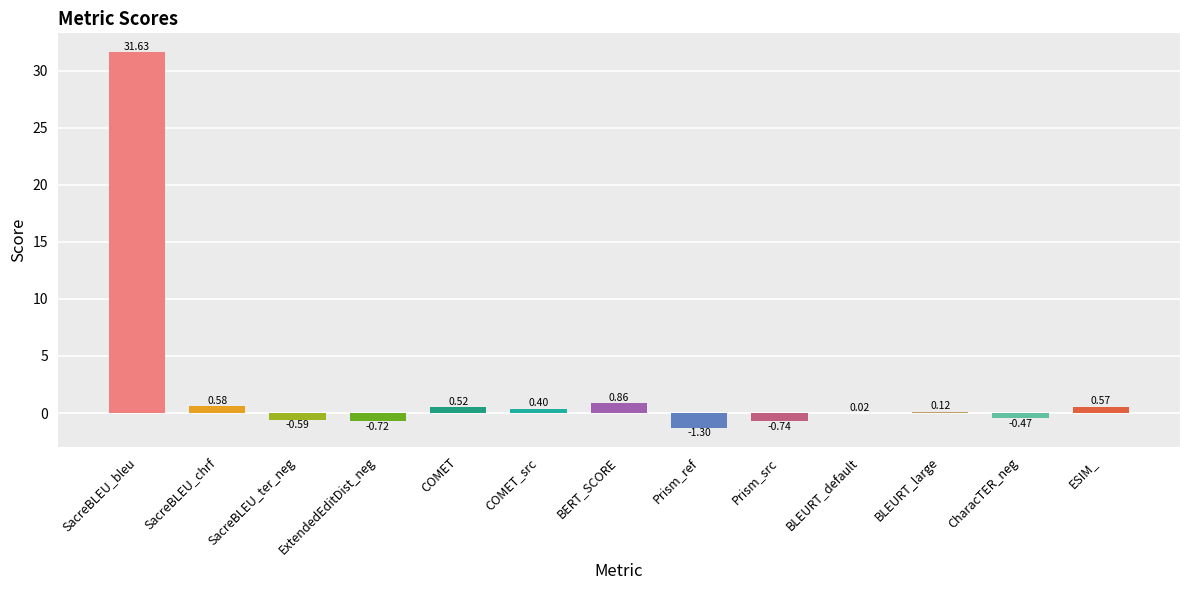

What is the sum of all values?

30.9